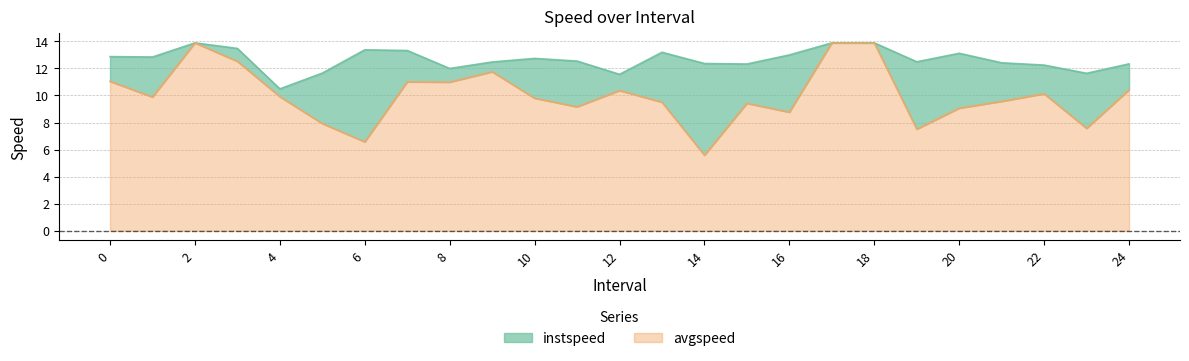

How many categories are shown in the chart?

25